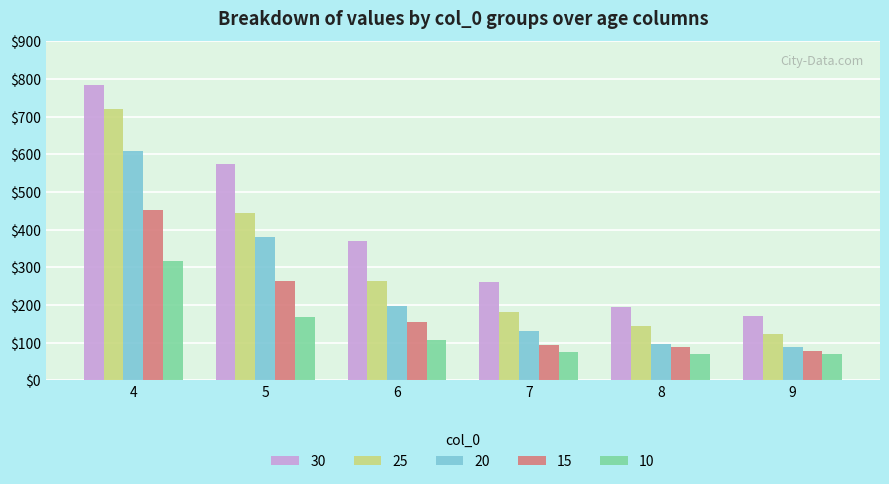

The value of 20 at 5 is 380.4. True or false?

True